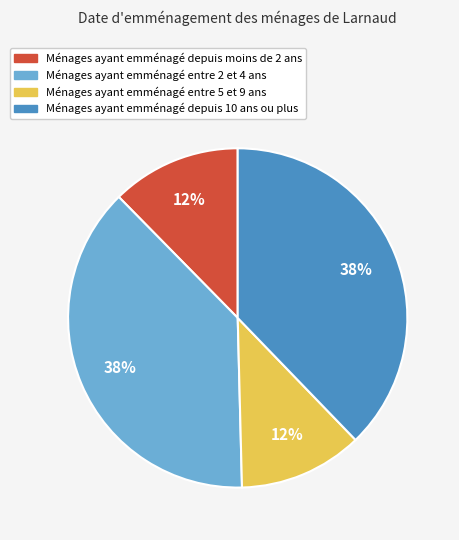

How many segments does this pie chart have?

4